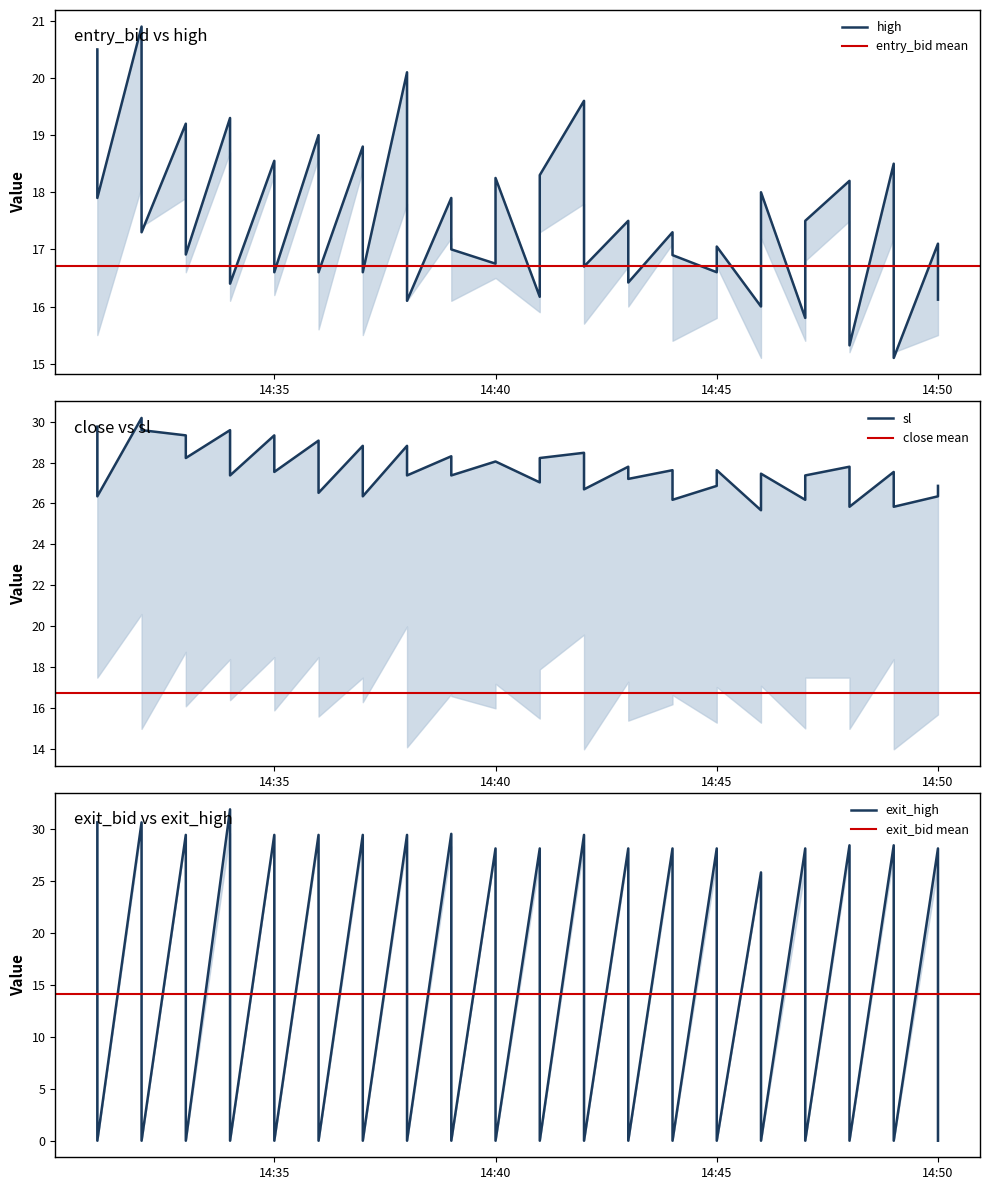

How many interior local peaks does the exit_bid series have?

19